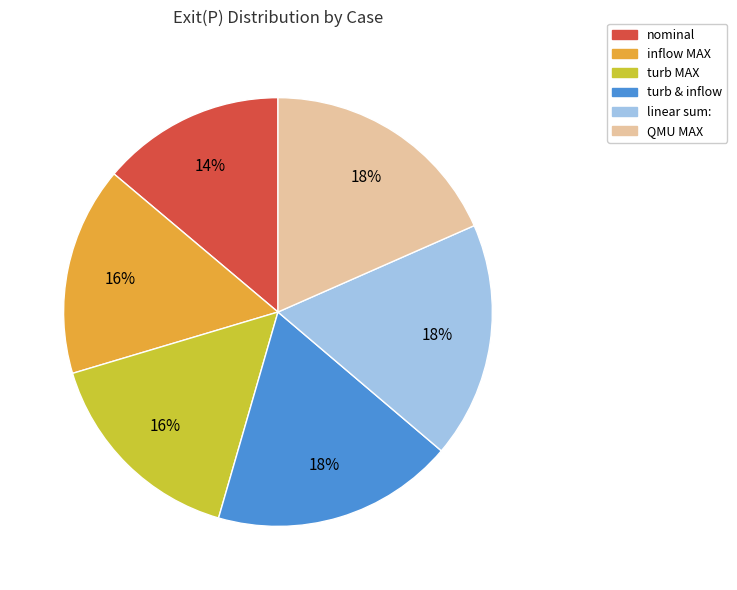

Do turb MAX and QMU MAX together represent more than half of the pie?

No